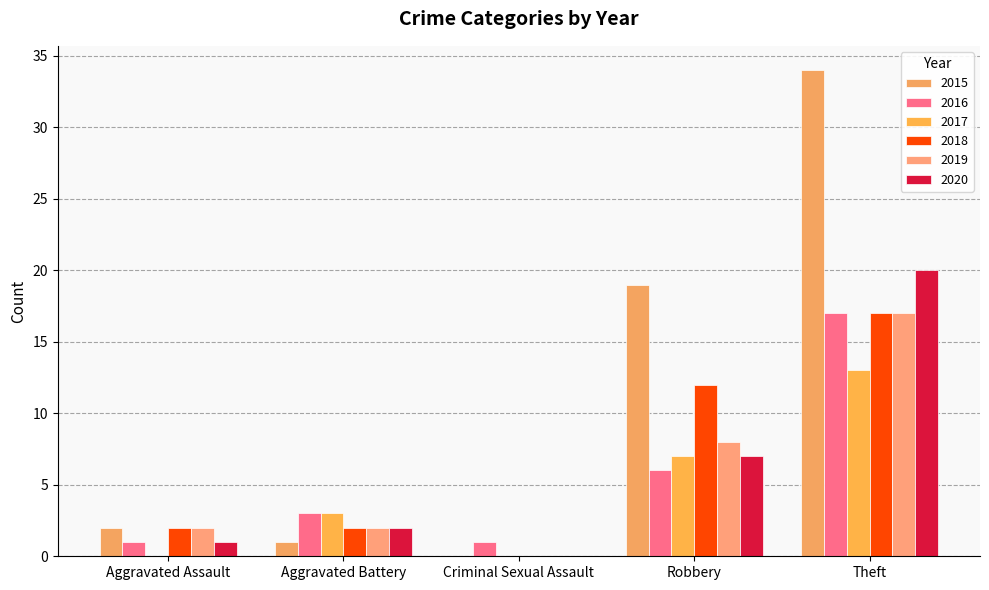

Between Aggravated Assault and Theft, which series saw the biggest shift?

2015